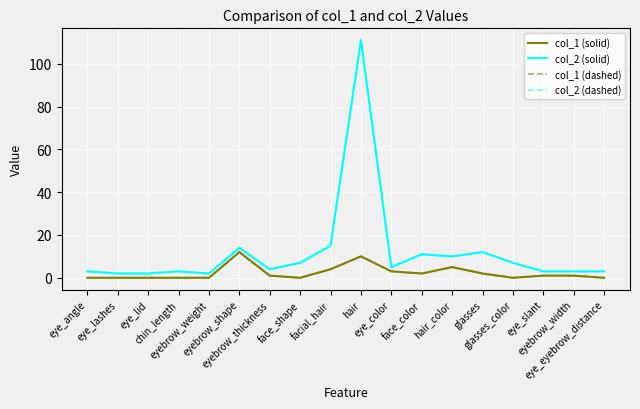

Which category has the lowest value in the col_2 (solid) series?

eye_lashes